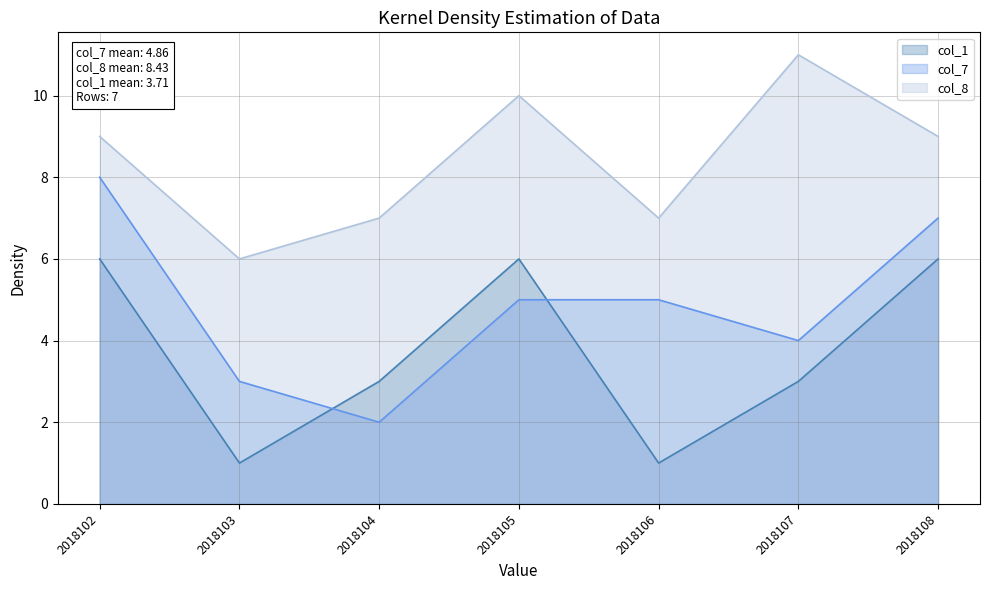

Rank the series at 2018108 from lowest to highest value.

col_1, col_7, col_8